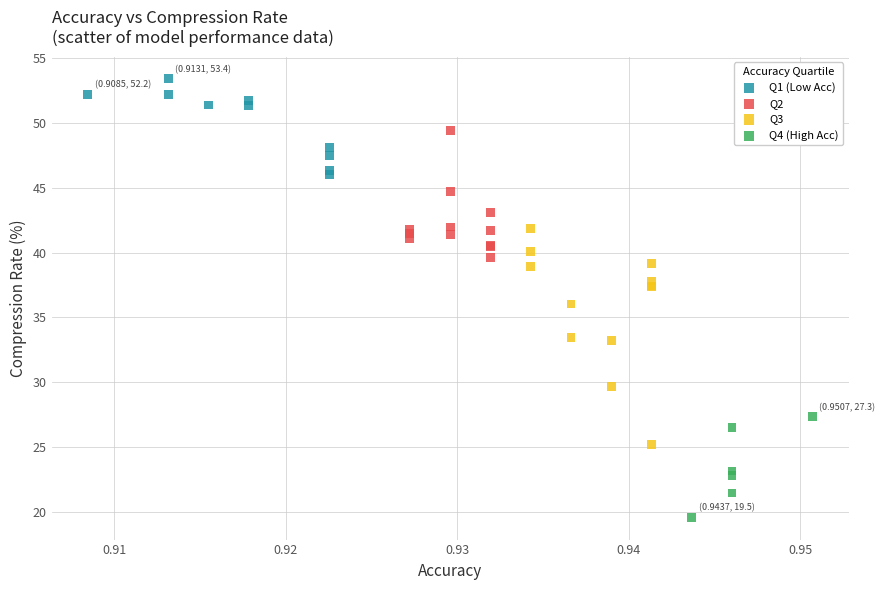

Which series contains the lowest Y value?

Q4 (High Acc)